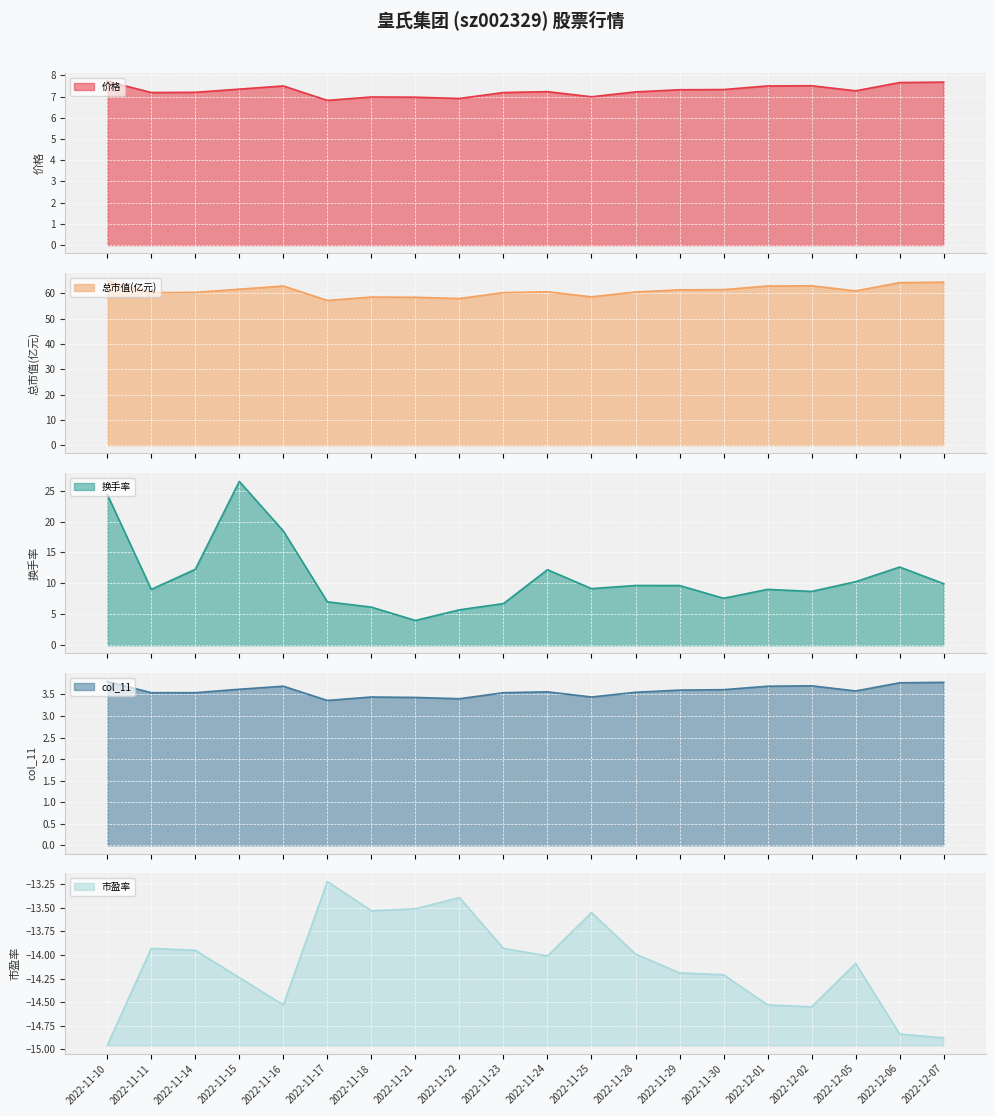

True or false: 涨跌幅% and col_11 intersect in this chart.

False